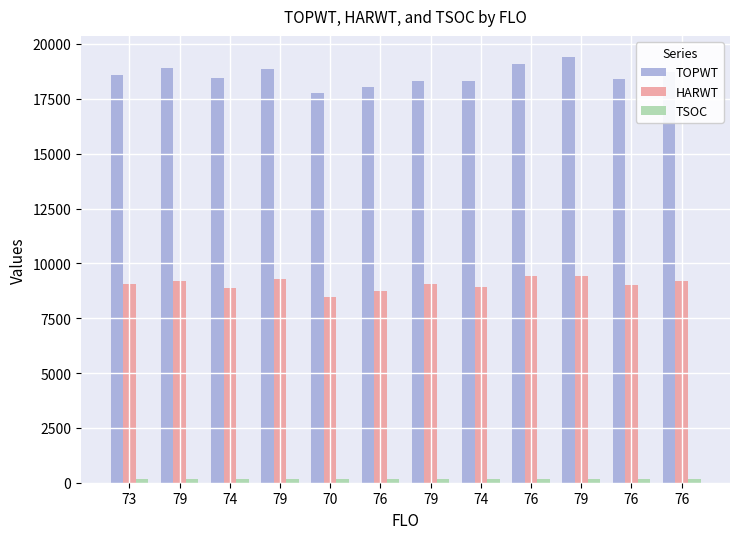

Which series has the largest range (max minus min)?

TOPWT